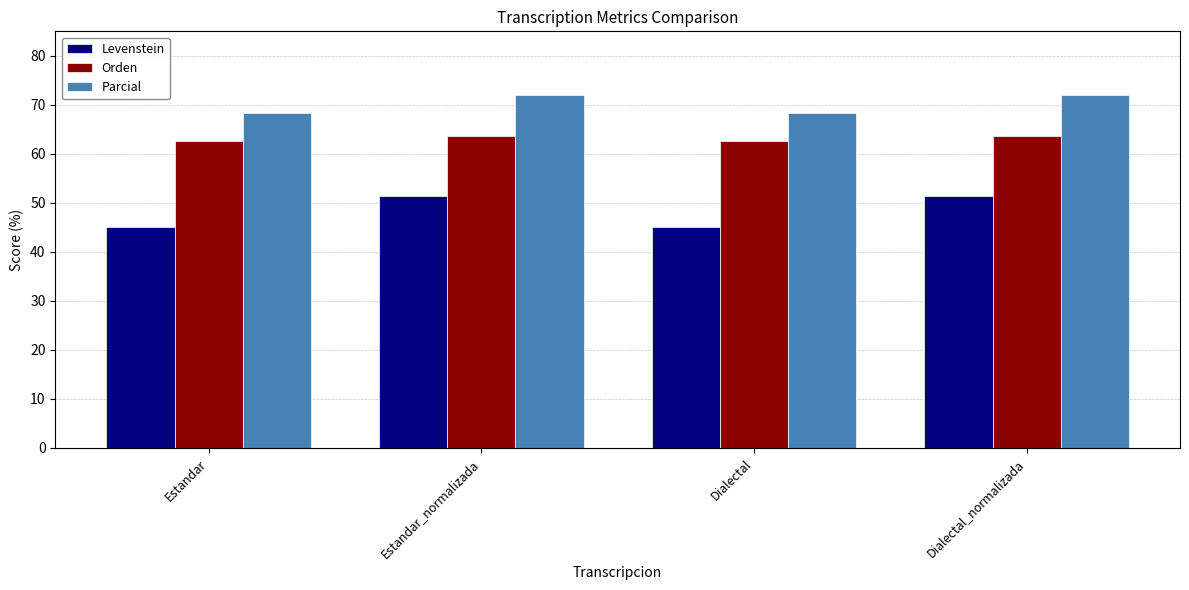

Does the chart contain stacked bars?

No